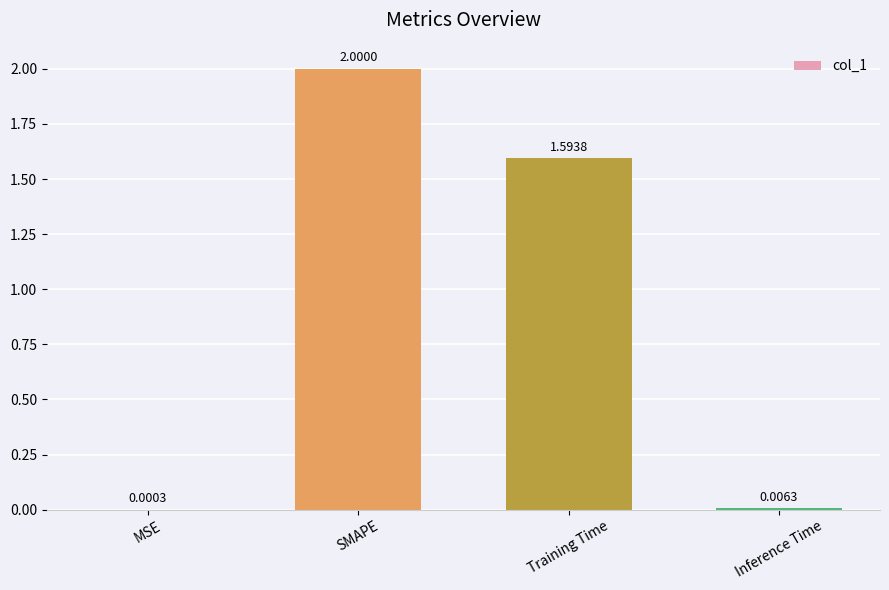

At which label is the value closest to 1?

Training Time